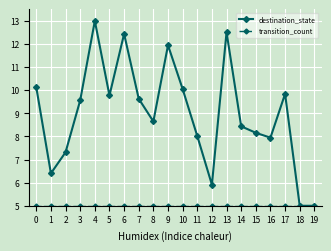

The value of destination_state at 0 is 10.1. True or false?

True